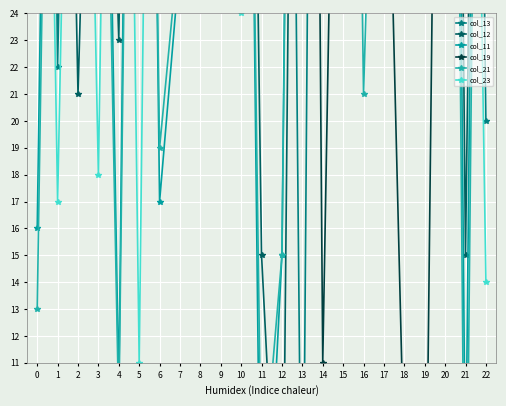

True or false: col_21 has a value of 33 at 2.

True